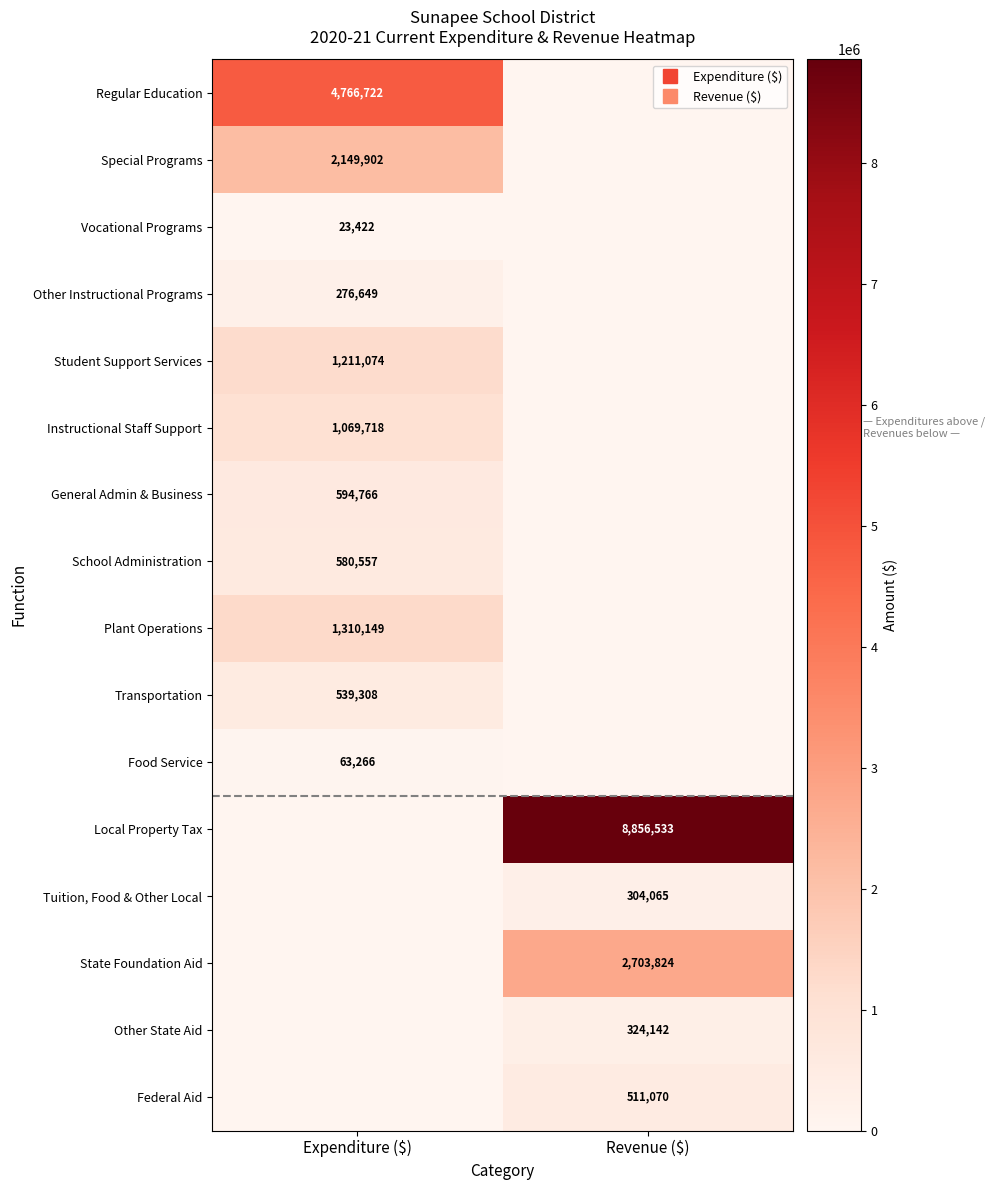

At which category is the sum across all series the highest?

Revenue ($)